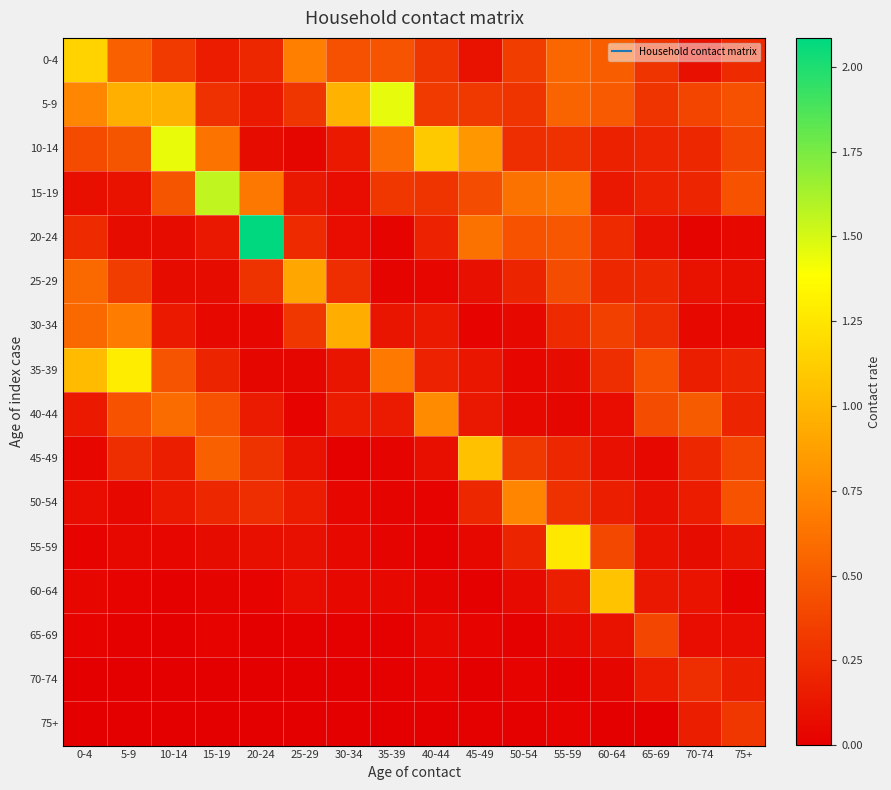

Reading left to right, what are all the values shown in this chart?

0-4: 0-4=1.2	5-9=0.5	10-14=0.3	15-19=0.2	20-24=0.2	25-29=0.7	30-34=0.4	35-39=0.5	40-44=0.3	45-49=0.1	50-54=0.3	55-59=0.6	60-64=0.5	65-69=0.3	70-74=0.1	75+=0.2
5-9: 0-4=0.7	5-9=1.0	10-14=1.0	15-19=0.3	20-24=0.1	25-29=0.3	30-34=1.0	35-39=1.5	40-44=0.3	45-49=0.3	50-54=0.3	55-59=0.6	60-64=0.5	65-69=0.3	70-74=0.4	75+=0.4
10-14: 0-4=0.4	5-9=0.5	10-14=1.4	15-19=0.6	20-24=0.1	25-29=0.0	30-34=0.1	35-39=0.6	40-44=1.1	45-49=0.8	50-54=0.3	55-59=0.3	60-64=0.2	65-69=0.2	70-74=0.2	75+=0.4
15-19: 0-4=0.1	5-9=0.1	10-14=0.5	15-19=1.6	20-24=0.7	25-29=0.1	30-34=0.1	35-39=0.3	40-44=0.3	45-49=0.4	50-54=0.6	55-59=0.7	60-64=0.1	65-69=0.2	70-74=0.2	75+=0.5
20-24: 0-4=0.2	5-9=0.1	10-14=0.1	15-19=0.1	20-24=2.1	25-29=0.2	30-34=0.1	35-39=0.0	40-44=0.2	45-49=0.6	50-54=0.5	55-59=0.5	60-64=0.2	65-69=0.1	70-74=0.0	75+=0.1
25-29: 0-4=0.6	5-9=0.3	10-14=0.1	15-19=0.1	20-24=0.3	25-29=0.9	30-34=0.3	35-39=0.0	40-44=0.0	45-49=0.1	50-54=0.2	55-59=0.4	60-64=0.2	65-69=0.2	70-74=0.1	75+=0.1
30-34: 0-4=0.6	5-9=0.7	10-14=0.1	15-19=0.1	20-24=0.0	25-29=0.3	30-34=0.9	35-39=0.1	40-44=0.1	45-49=0.0	50-54=0.1	55-59=0.2	60-64=0.4	65-69=0.2	70-74=0.1	75+=0.1
35-39: 0-4=1.0	5-9=1.3	10-14=0.5	15-19=0.2	20-24=0.0	25-29=0.0	30-34=0.1	35-39=0.7	40-44=0.2	45-49=0.1	50-54=0.0	55-59=0.1	60-64=0.3	65-69=0.5	70-74=0.2	75+=0.2
40-44: 0-4=0.1	5-9=0.4	10-14=0.6	15-19=0.5	20-24=0.2	25-29=0.0	30-34=0.2	35-39=0.2	40-44=0.8	45-49=0.1	50-54=0.1	55-59=0.0	60-64=0.1	65-69=0.4	70-74=0.5	75+=0.2
45-49: 0-4=0.0	5-9=0.3	10-14=0.2	15-19=0.5	20-24=0.3	25-29=0.1	30-34=0.0	35-39=0.0	40-44=0.1	45-49=1.1	50-54=0.3	55-59=0.2	60-64=0.1	65-69=0.1	70-74=0.2	75+=0.4
50-54: 0-4=0.1	5-9=0.0	10-14=0.1	15-19=0.2	20-24=0.2	25-29=0.2	30-34=0.0	35-39=0.0	40-44=0.0	45-49=0.2	50-54=0.7	55-59=0.3	60-64=0.2	65-69=0.1	70-74=0.2	75+=0.4
55-59: 0-4=0.0	5-9=0.0	10-14=0.0	15-19=0.1	20-24=0.1	25-29=0.1	30-34=0.0	35-39=0.0	40-44=0.0	45-49=0.1	50-54=0.2	55-59=1.3	60-64=0.4	65-69=0.1	70-74=0.1	75+=0.1
60-64: 0-4=0.0	5-9=0.0	10-14=0.0	15-19=0.0	20-24=0.0	25-29=0.1	30-34=0.0	35-39=0.1	40-44=0.0	45-49=0.0	50-54=0.1	55-59=0.2	60-64=1.1	65-69=0.1	70-74=0.1	75+=0.0
65-69: 0-4=0.0	5-9=0.0	10-14=0.0	15-19=0.0	20-24=0.0	25-29=0.0	30-34=0.0	35-39=0.0	40-44=0.0	45-49=0.0	50-54=0.0	55-59=0.1	60-64=0.1	65-69=0.4	70-74=0.1	75+=0.1
70-74: 0-4=0.0	5-9=0.0	10-14=0.0	15-19=0.0	20-24=0.0	25-29=0.0	30-34=0.0	35-39=0.0	40-44=0.0	45-49=0.0	50-54=0.0	55-59=0.0	60-64=0.0	65-69=0.2	70-74=0.3	75+=0.2
75+: 0-4=0.0	5-9=0.0	10-14=0.0	15-19=0.0	20-24=0.0	25-29=0.0	30-34=0.0	35-39=0.0	40-44=0.0	45-49=0.0	50-54=0.0	55-59=0.0	60-64=0.0	65-69=0.0	70-74=0.2	75+=0.3